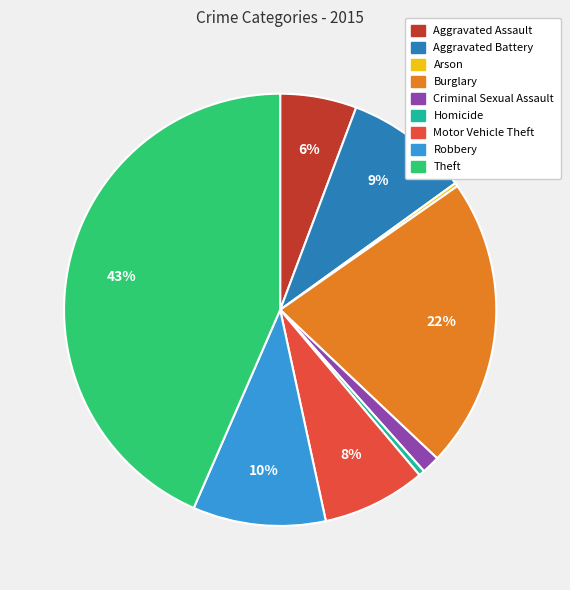

Is it true that Robbery is 3% of the pie?

False